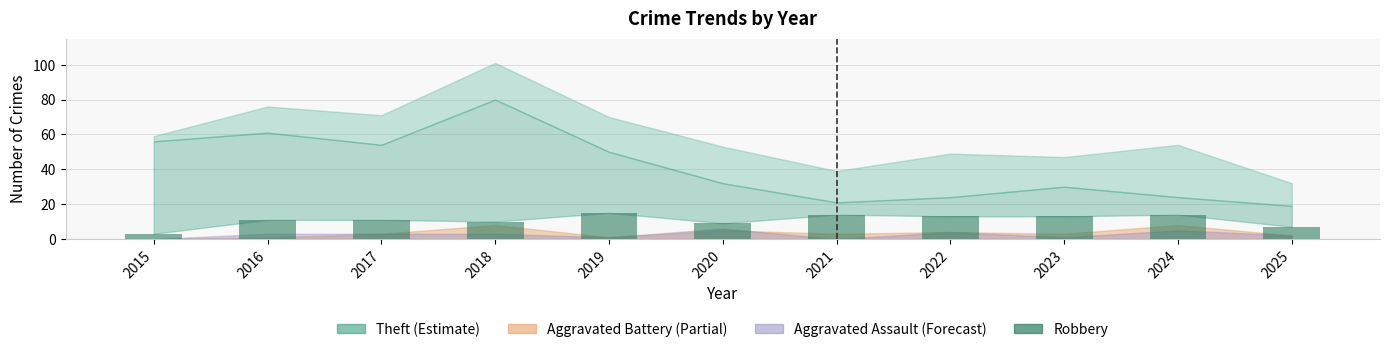

What is the value of the 11th bar from the left?

7